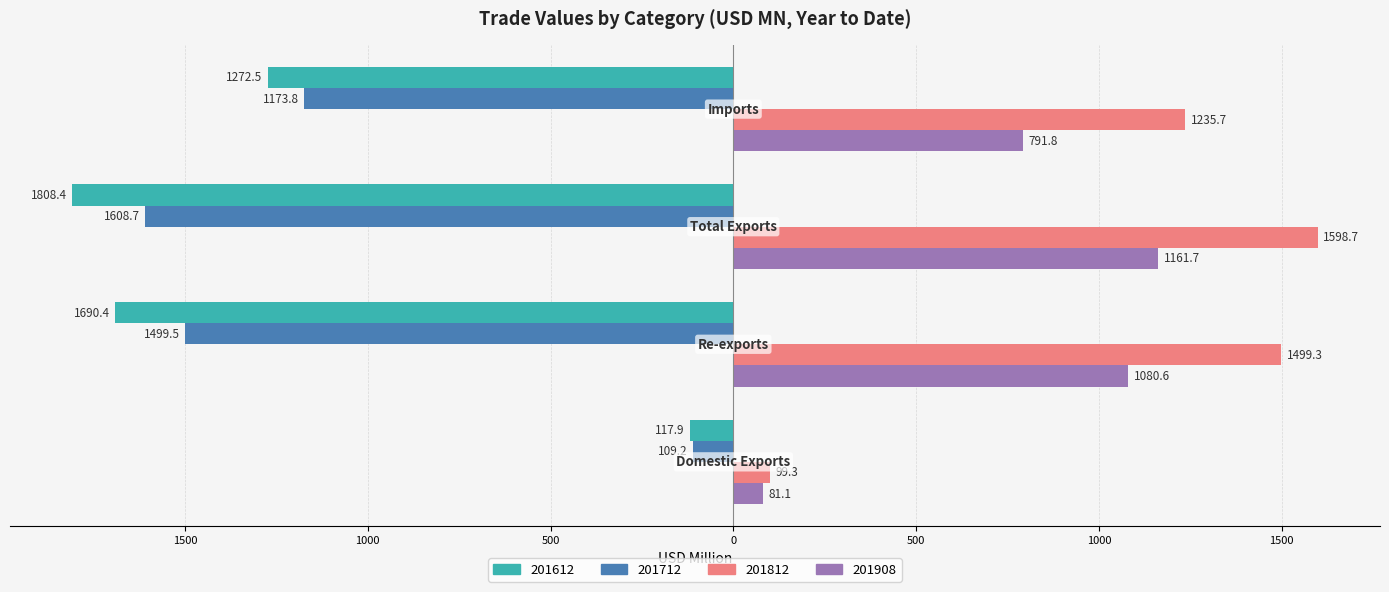

At which category does the chart reach its minimum across all series?

Total Exports